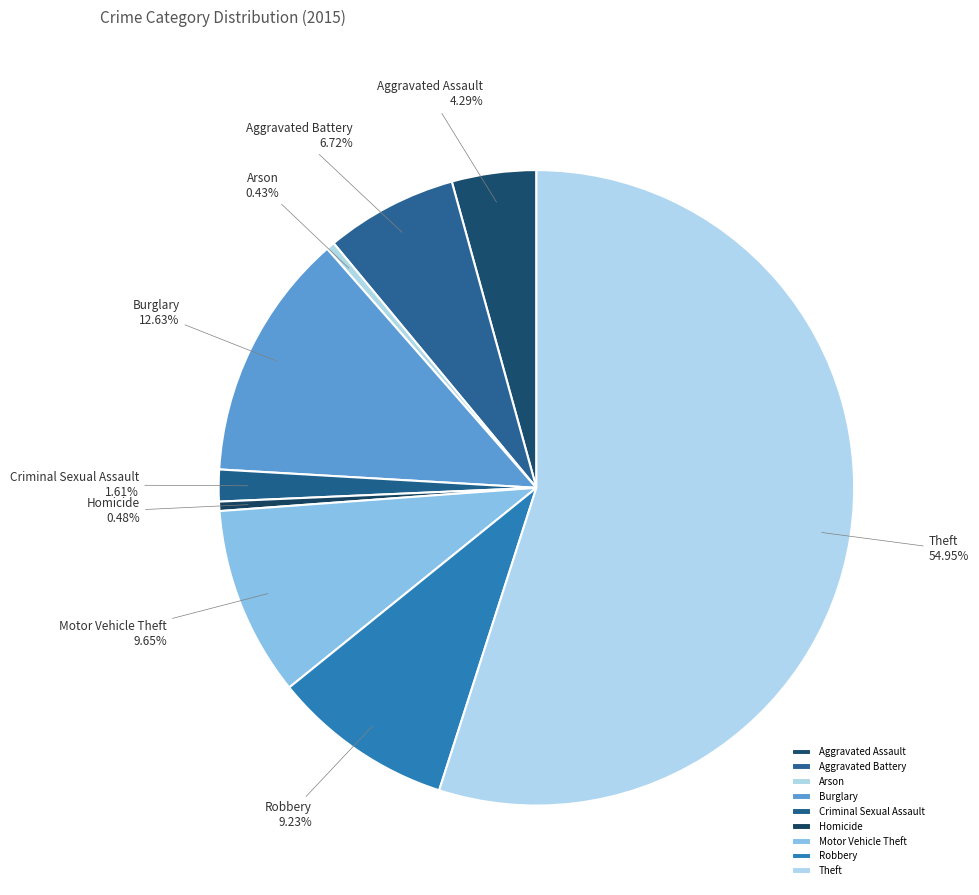

Is the sum of Theft and Burglary greater than half?

Yes